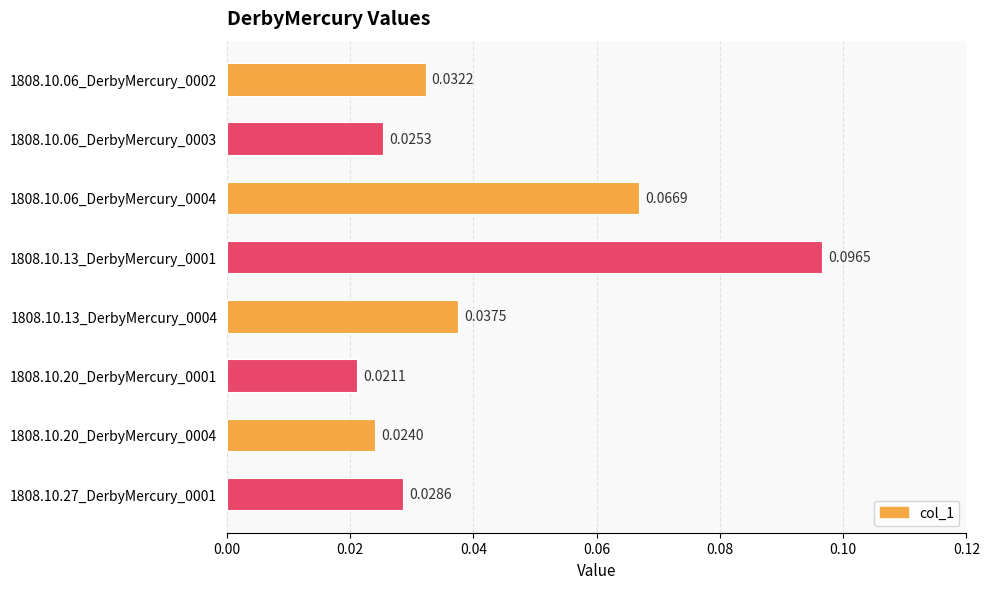

What is the change in value from 1808.10.06_DerbyMercury_0002 to 1808.10.13_DerbyMercury_0001?

+0.1